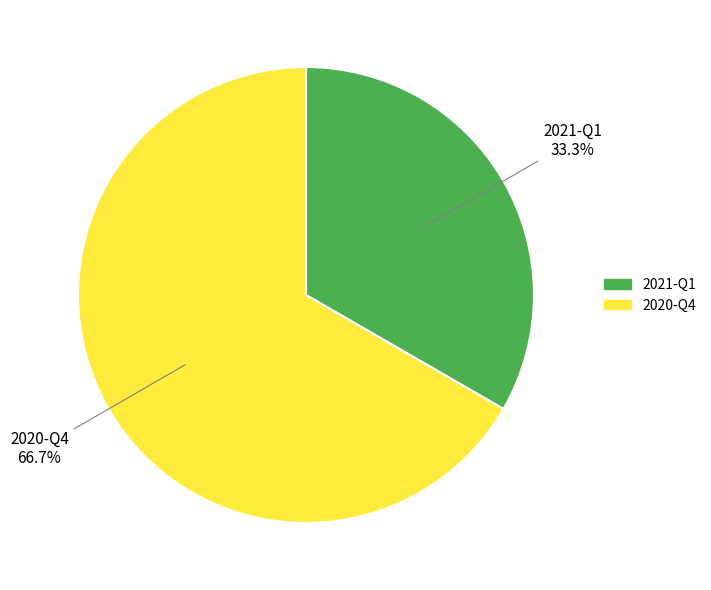

To the nearest percent, what portion does 2021-Q1 represent?

33%